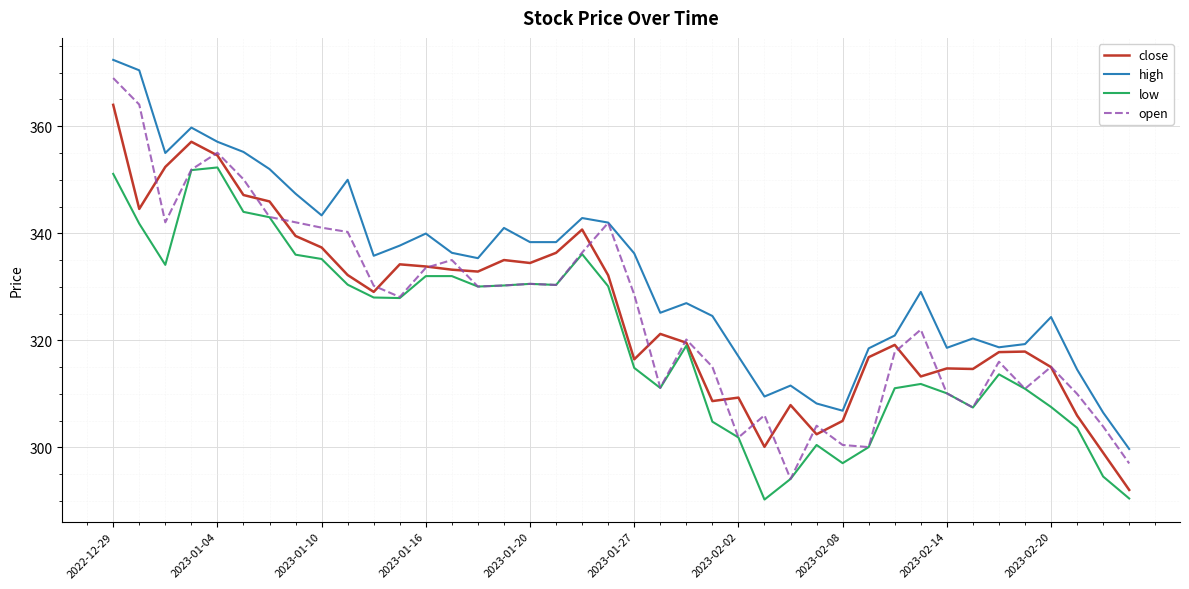

Does the chart have visible grid lines?

Yes